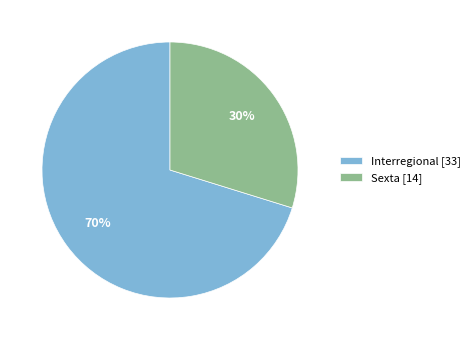

To the nearest percent, what is the combined percentage of Interregional and Sexta?

100%